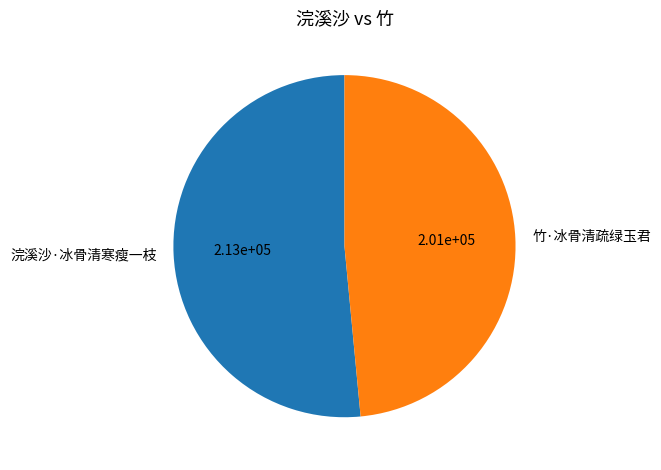

Which slice is the largest?

浣溪沙·冰骨清寒瘦一枝